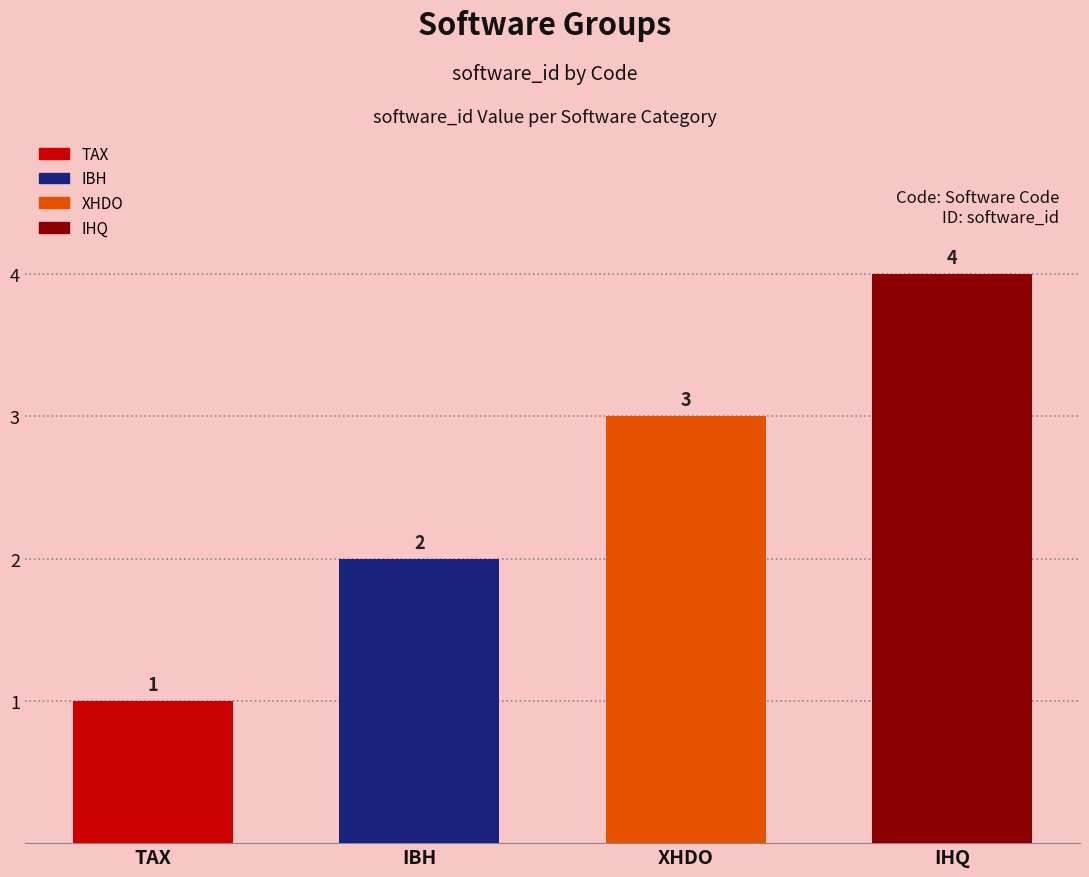

How many values are below 3?

2